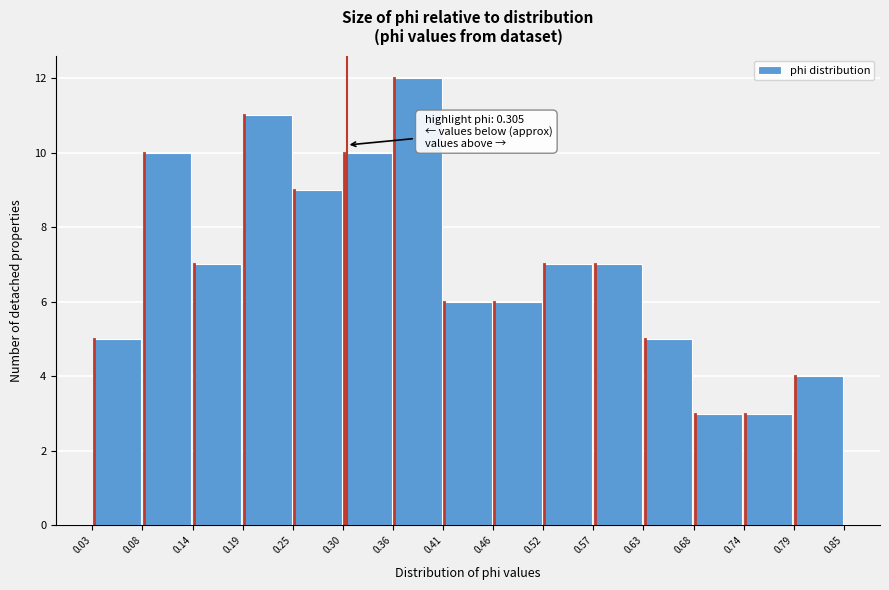

Which range on the x-axis has the tallest bar?

0.36 to 0.41